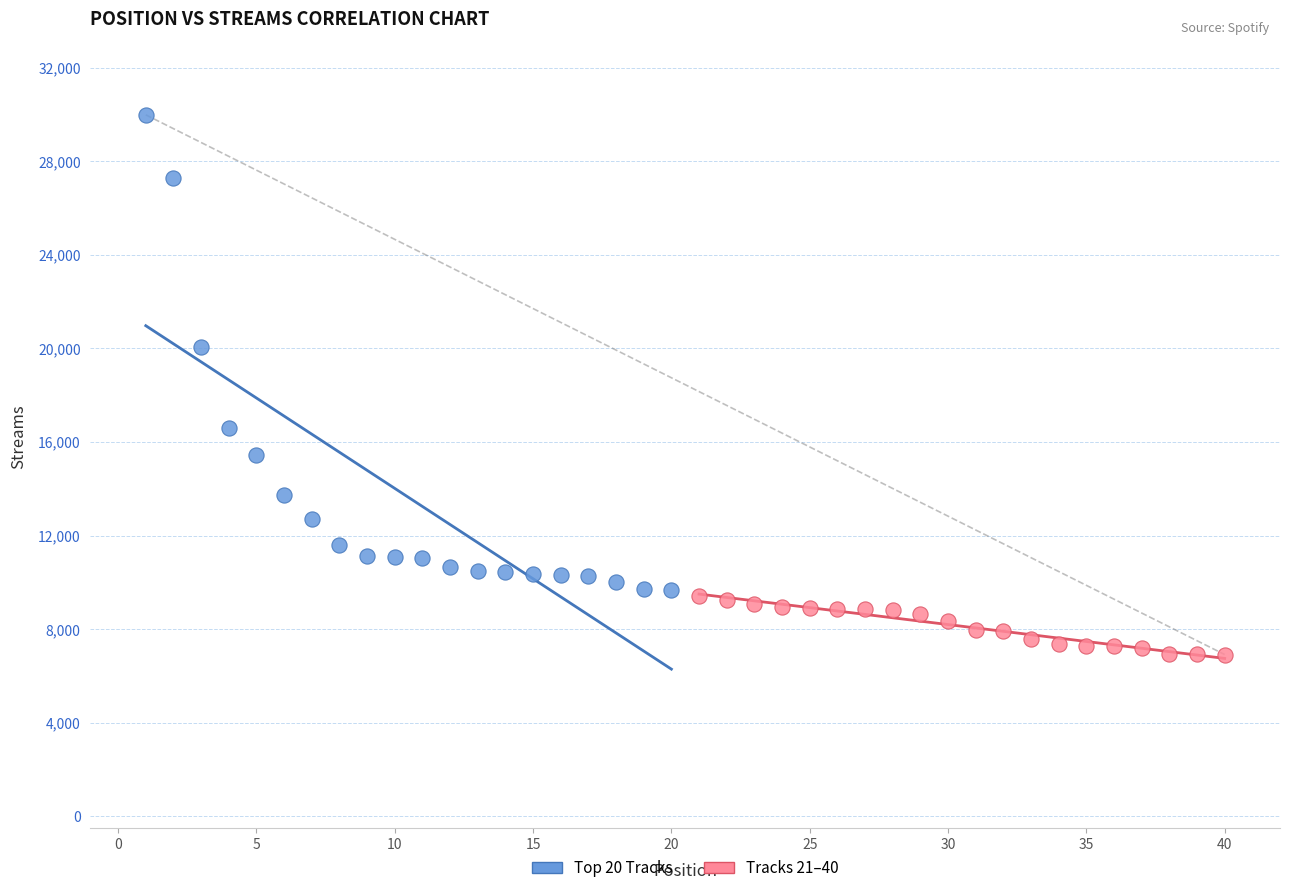

Which series has the widest spread of Y values?

Top 20 Tracks